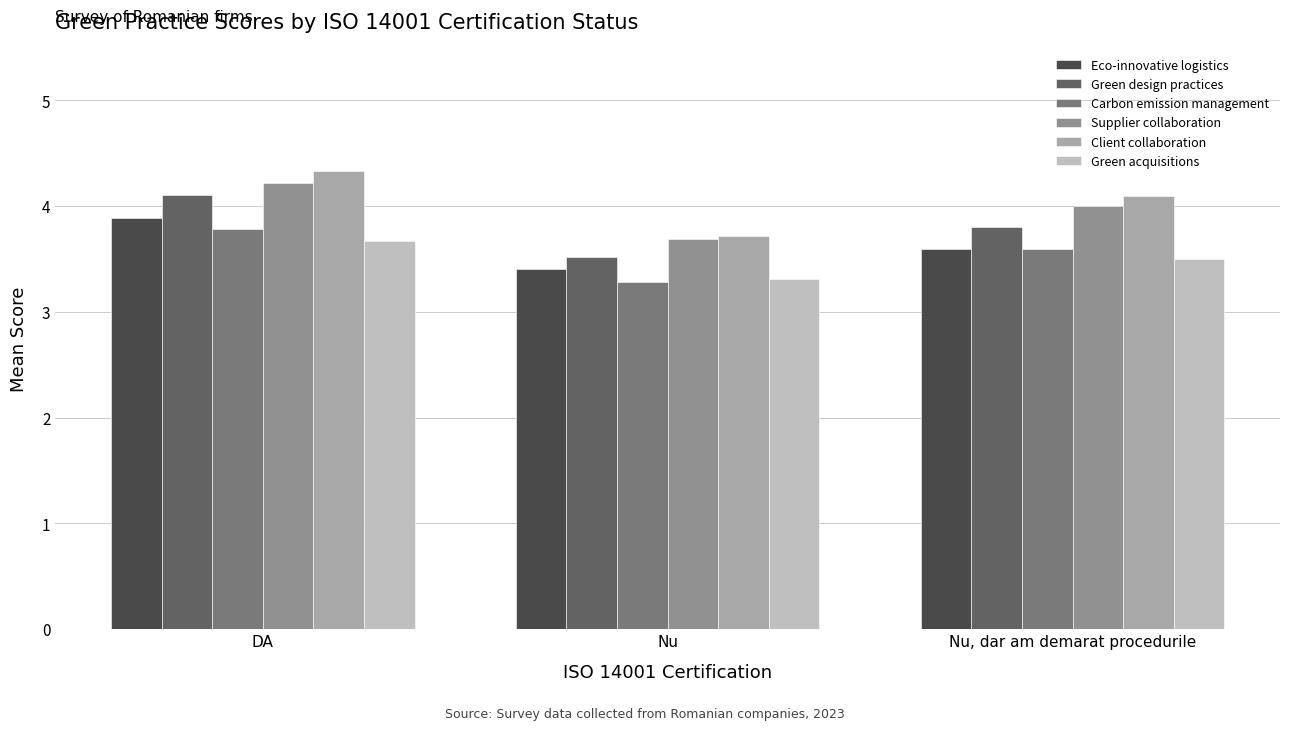

What is the value of the Eco-innovative logistics bar at the 2nd from the left?

3.4